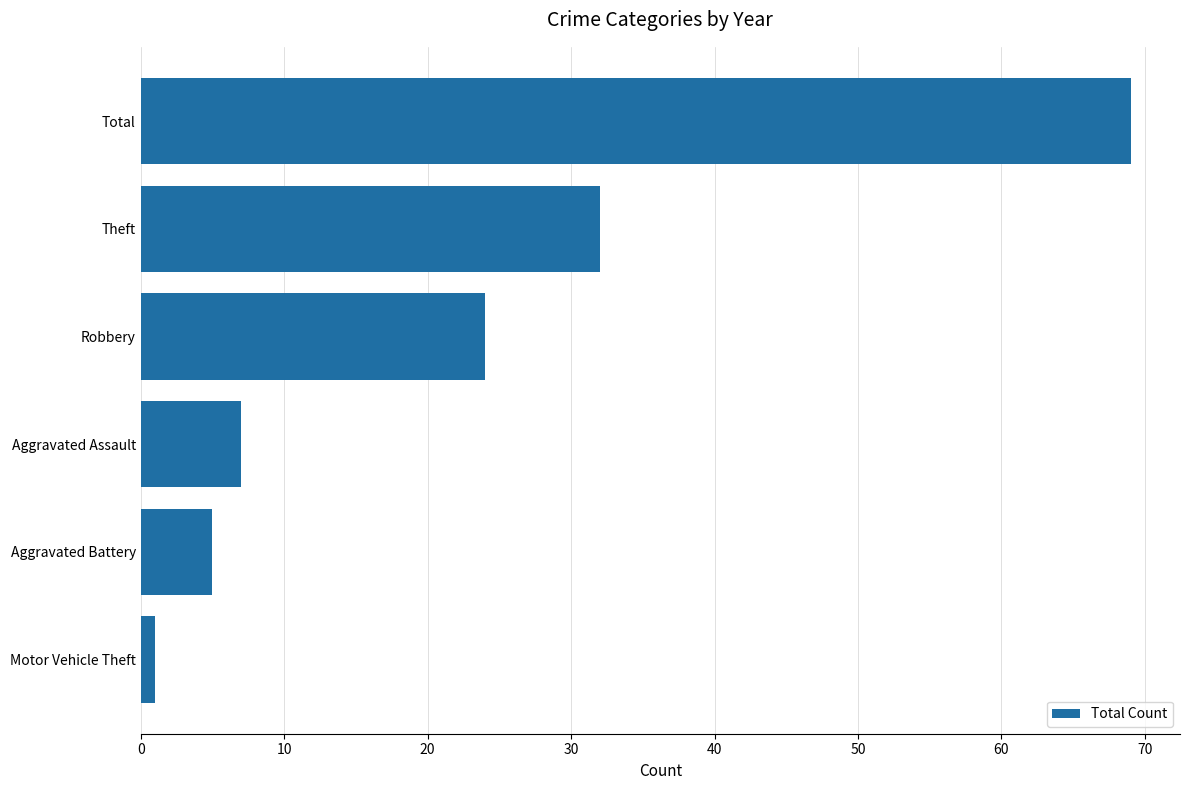

Is it true that the value at Robbery is 24?

True